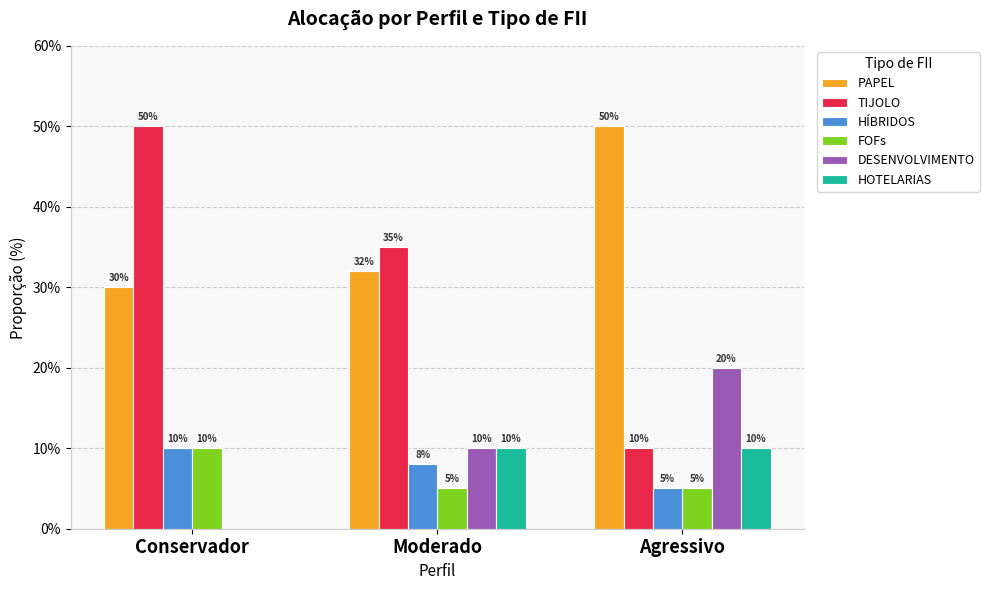

What is the maximum value shown in the chart?

50